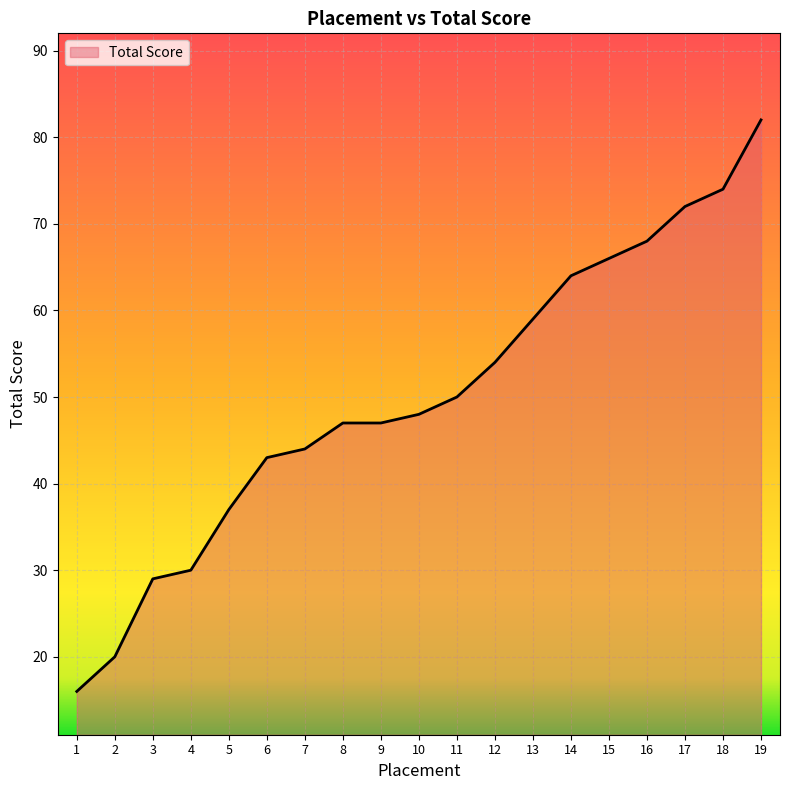

True or false: the data shows 77 at 11.

False